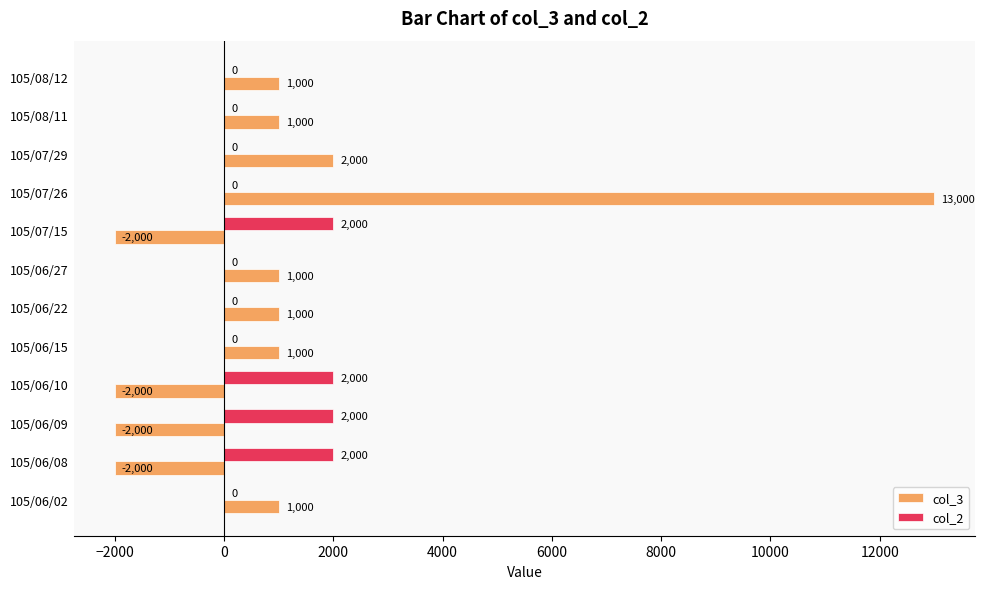

The col_2 series shows 2000 at 105/06/09. True or false?

True